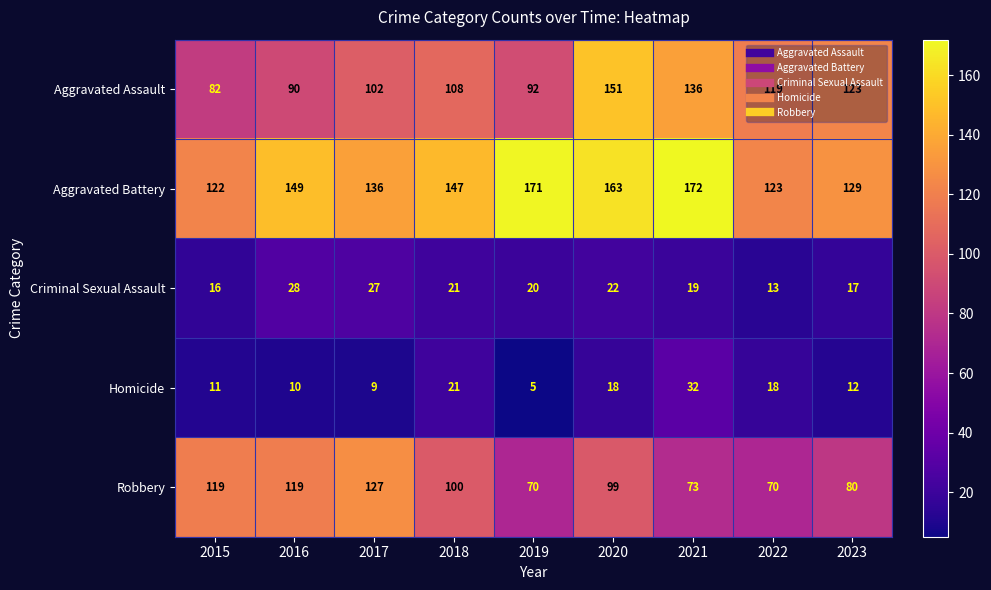

Is the value of Aggravated Assault at 2018 greater than the value of Robbery at 2020?

Yes